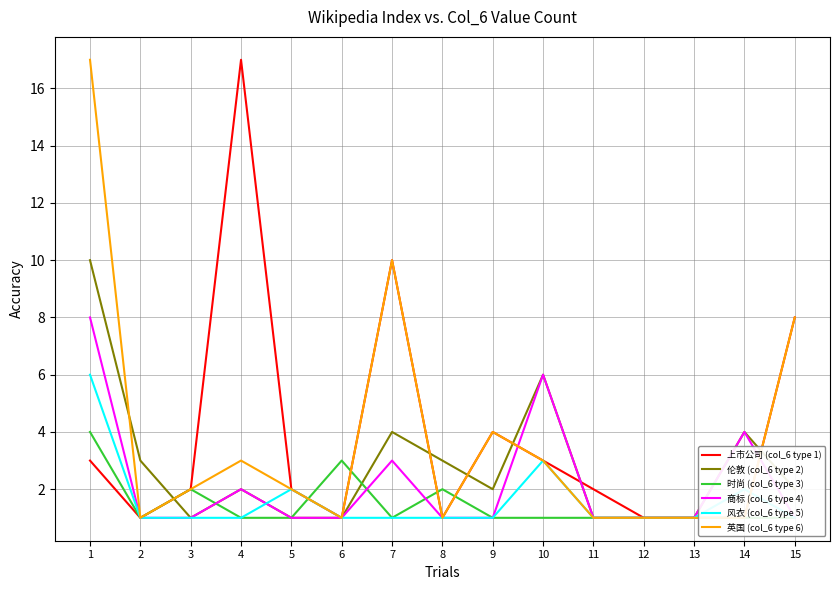

Count the number of categories in the chart.

15